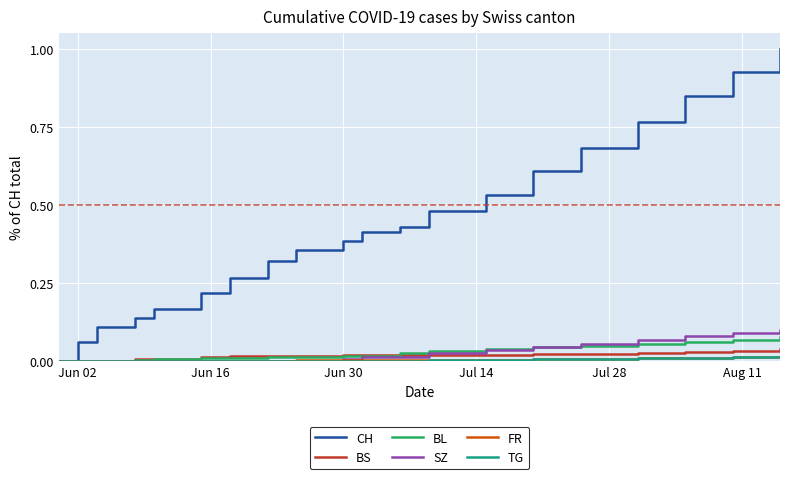

How many lines are shown in the chart?

6